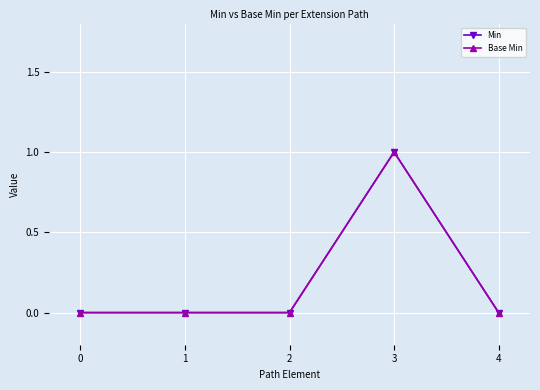

Does the chart display data point markers on the line(s)?

Yes